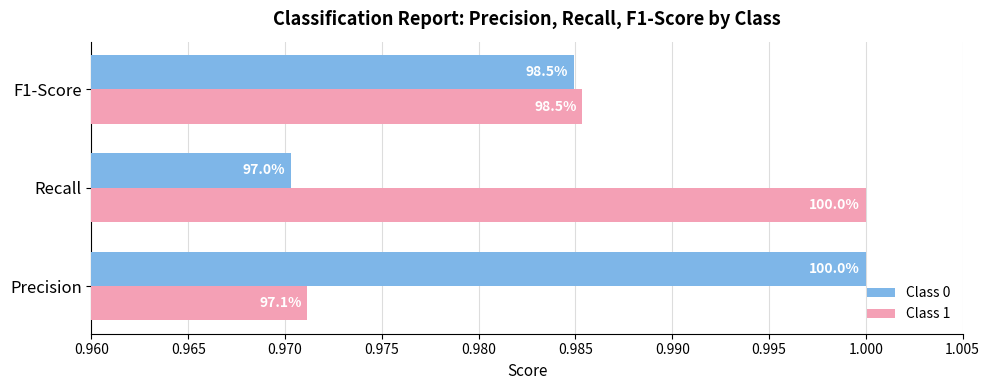

What are all the series names shown in the legend?

Class 0, Class 1